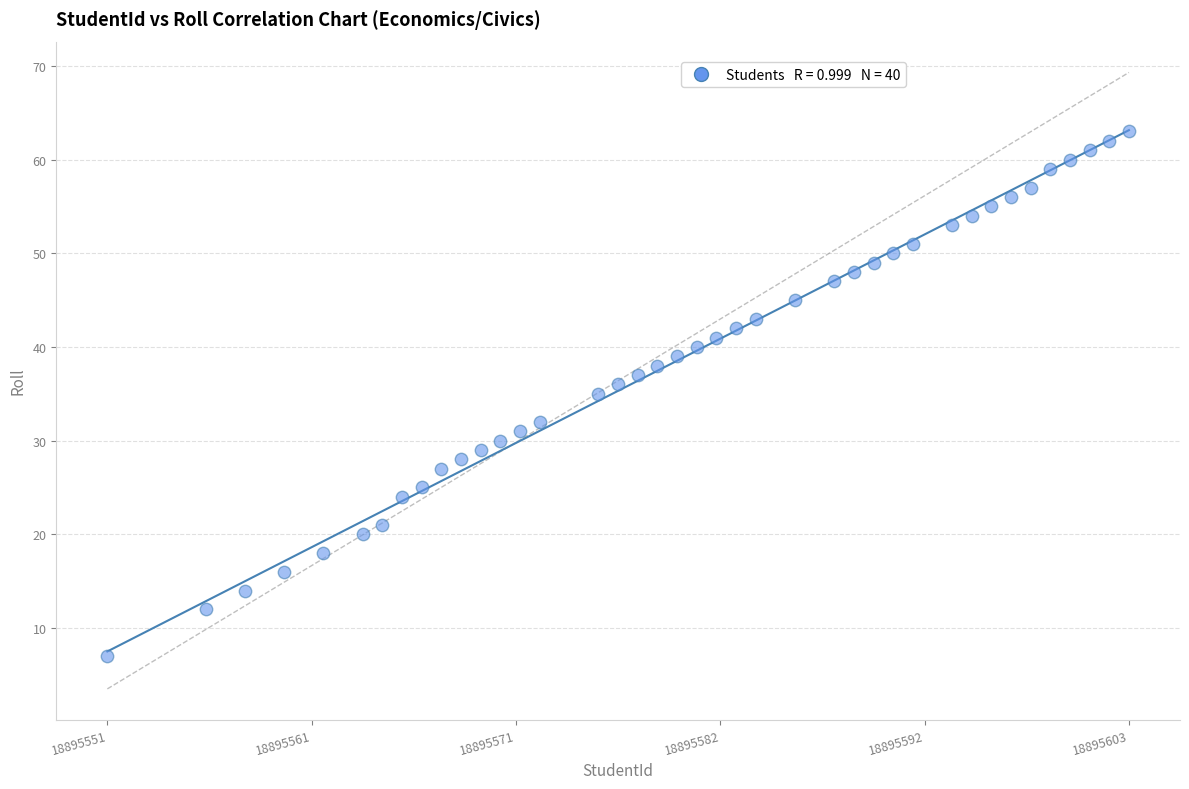

What is the range of Y values (max minus min)?

56